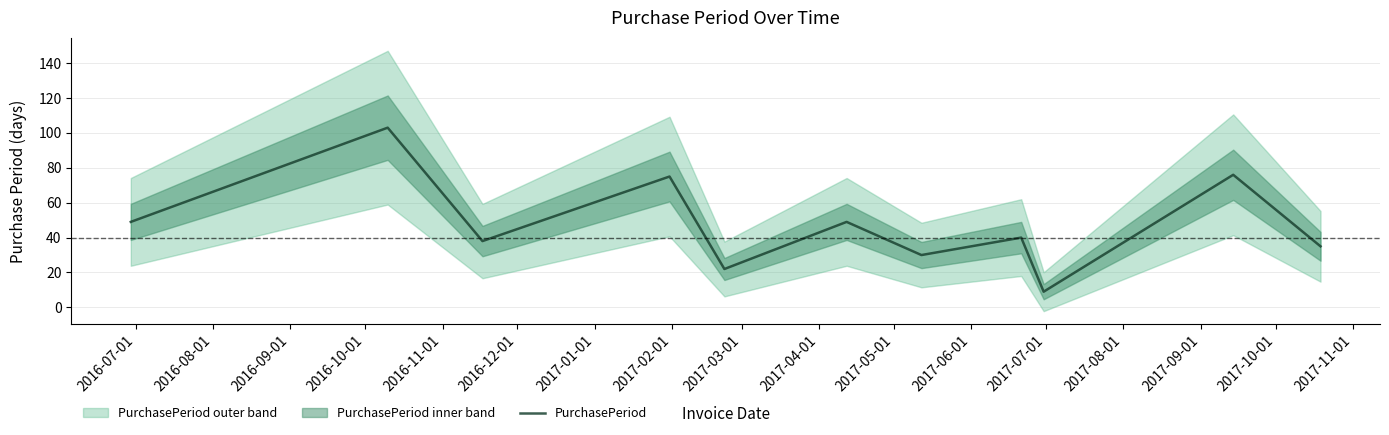

How many values exceed 40?

5